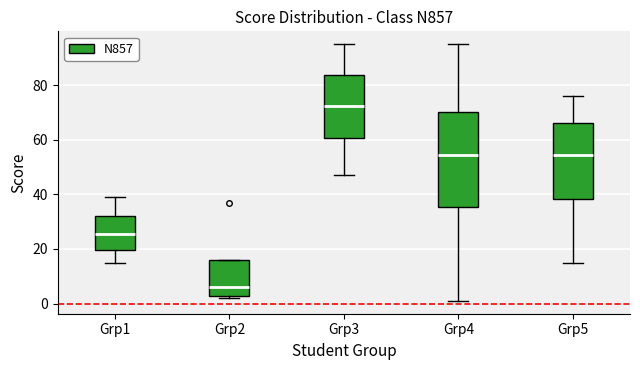

Where does the median line of the box for Grp2 sit on the y-axis? The values are not printed on the chart, so give them approximately, as read against the axis.

6